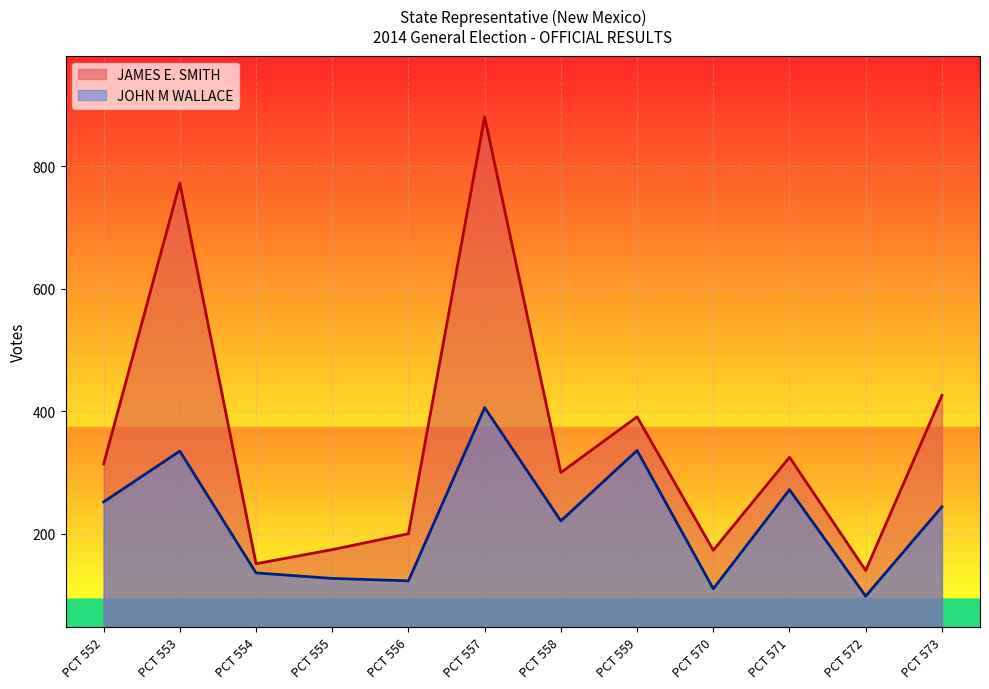

At PCT 559, list the series in order from smallest to largest.

JOHN M WALLACE, JAMES E. SMITH